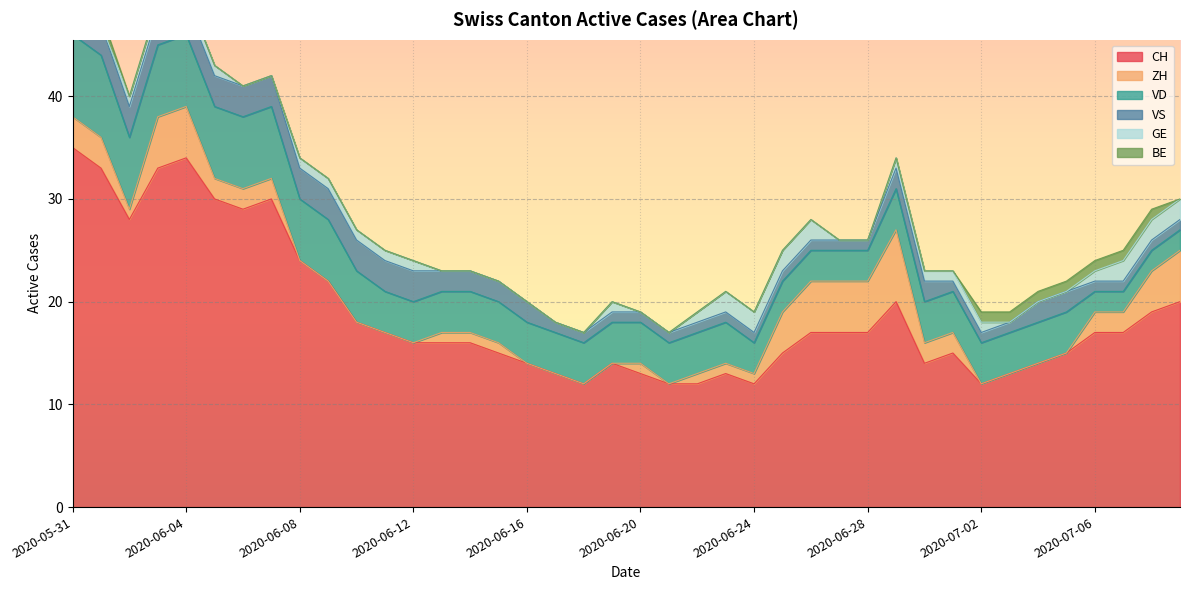

At 2020-07-06, list the series in order from largest to smallest.

CH, ZH, VD, VS, GE, BE